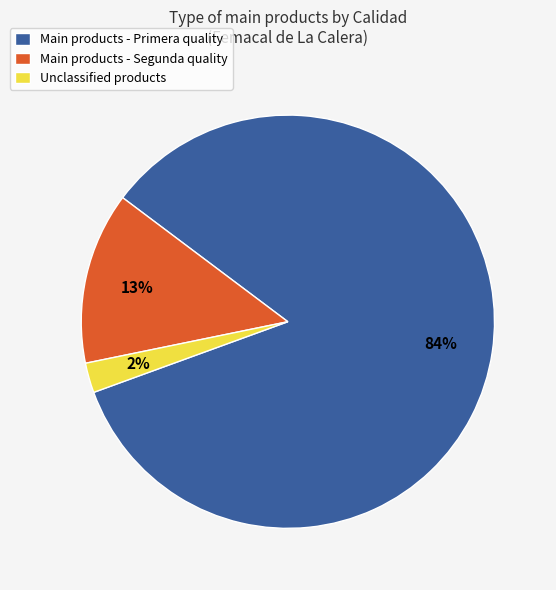

Is there any slice that represents more than half of the pie?

Yes